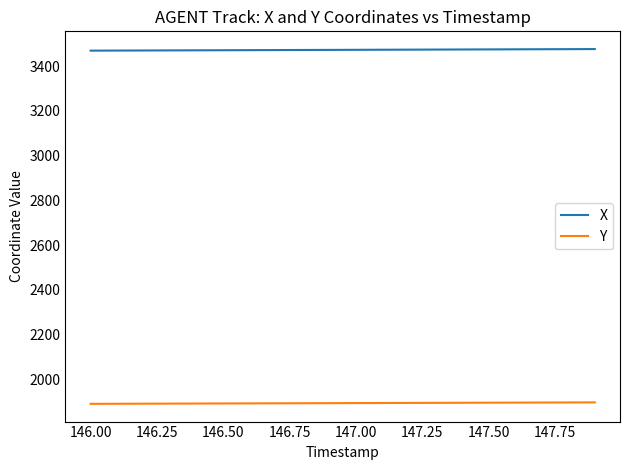

What is the sum of all X values?

69450.3